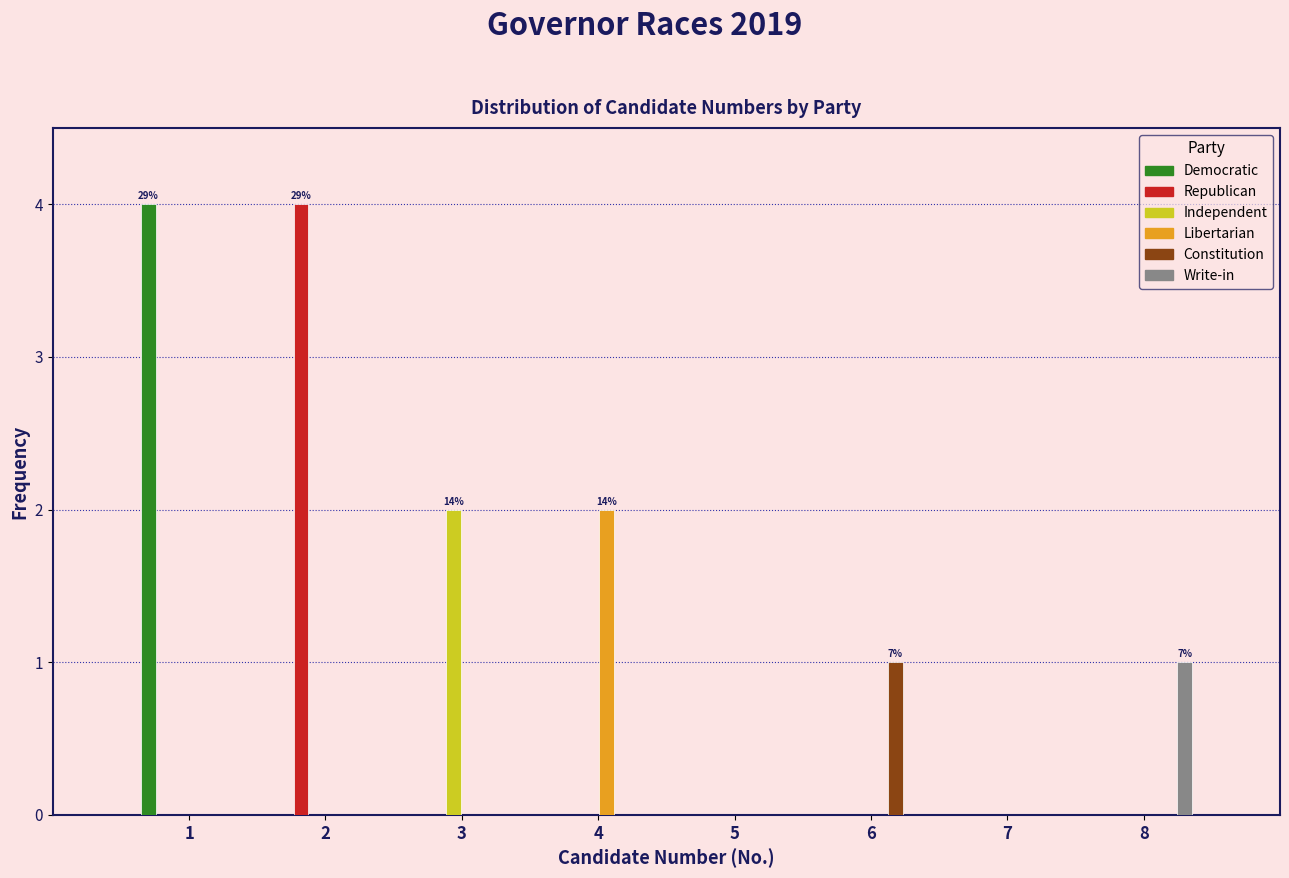

Is the value of Constitution at 3 greater than the value of Republican at 2?

No